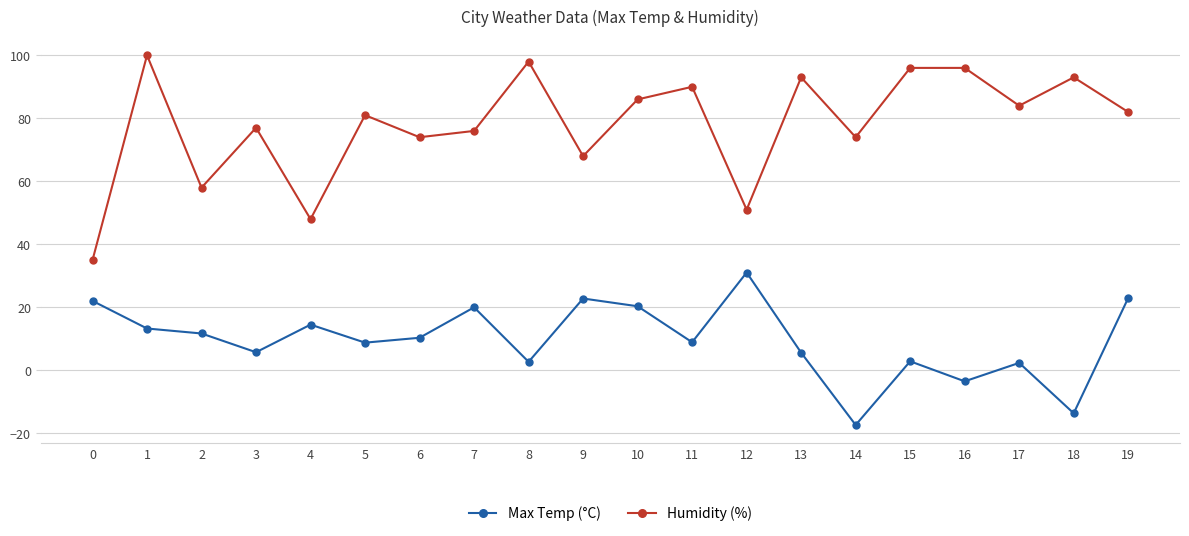

What is the maximum value for Humidity (%)?

100.0